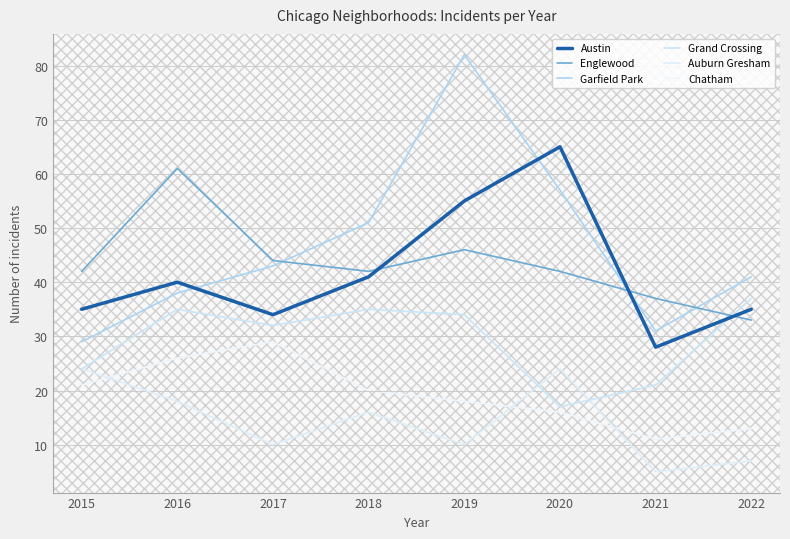

Which has a higher value, 2016 or 2015?

2016